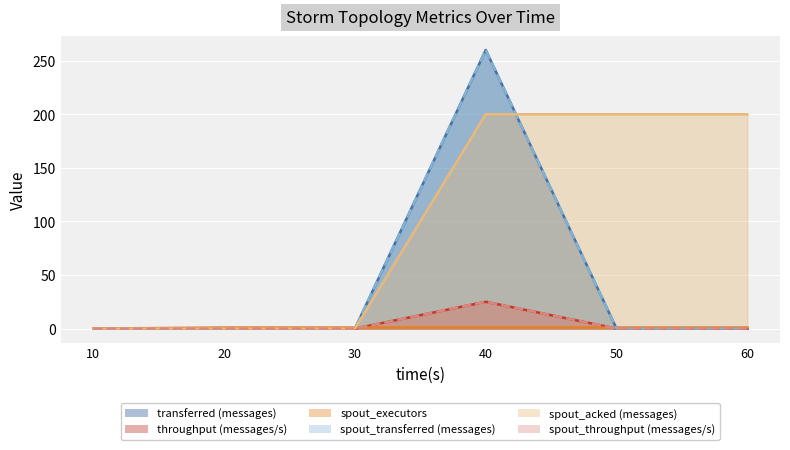

True or false: spout_acked (messages) has a value of 0 at 30.

True